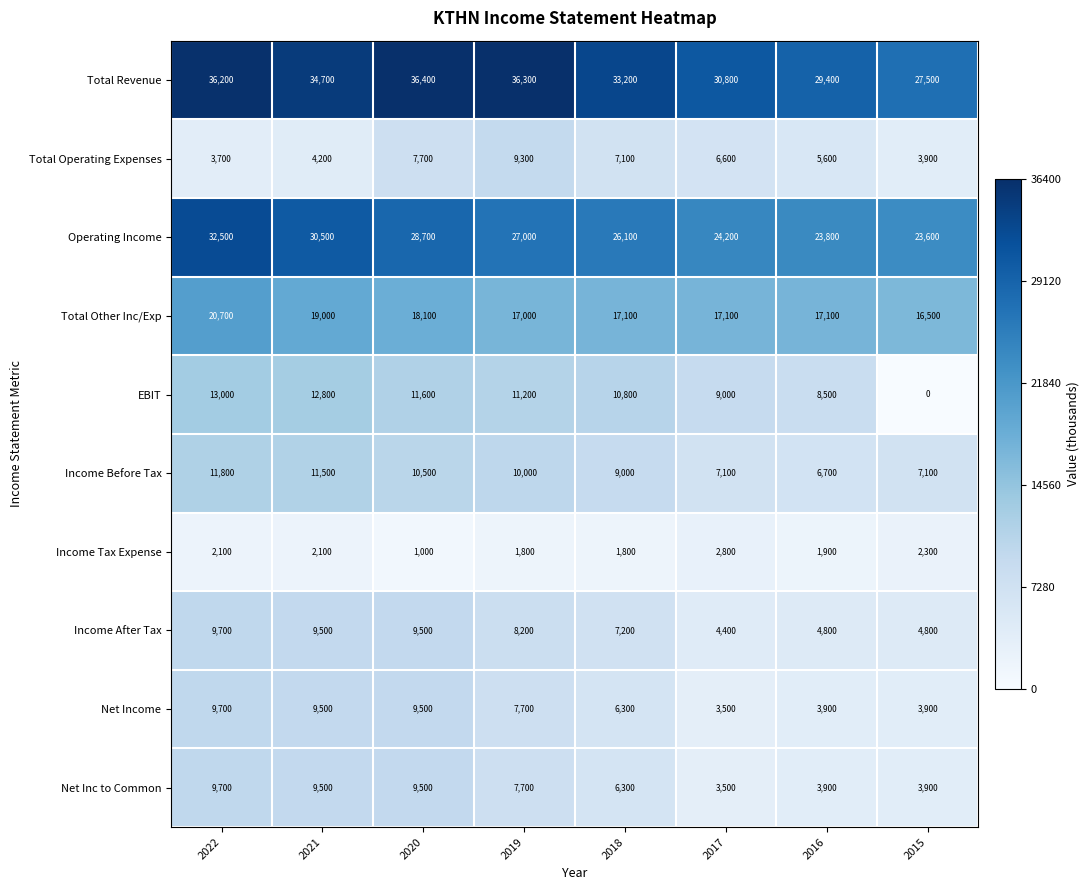

How many series are shown in this chart?

10